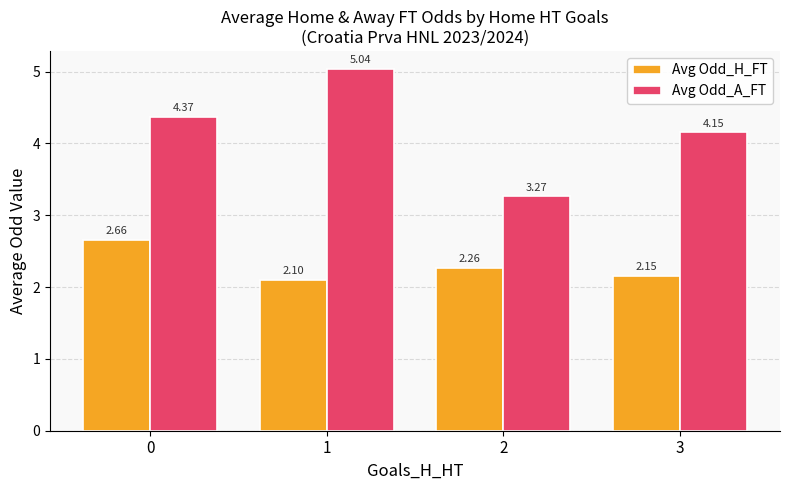

Is the value of Avg Odd_A_FT at 1 greater than the value of Avg Odd_H_FT at 2?

Yes